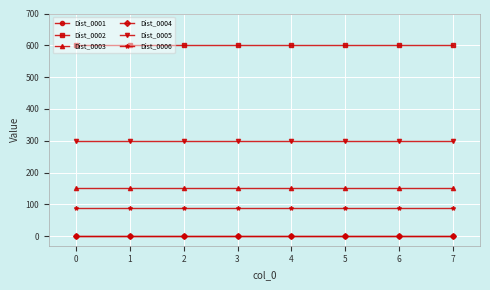

Is this an area chart (filled region under the line)?

No